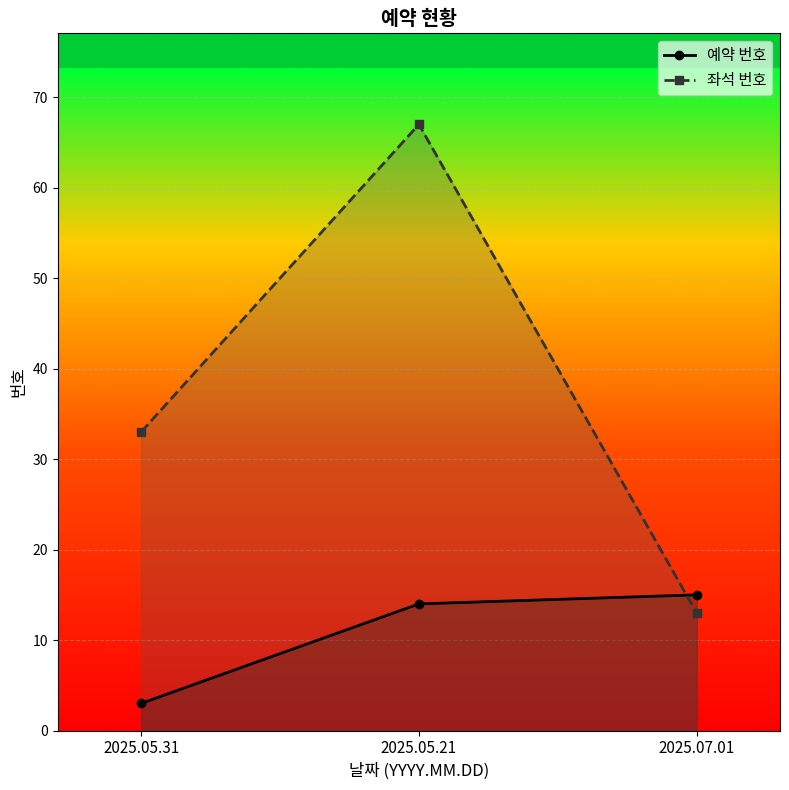

What is the spread (max minus min) of values at 2025.05.21?

53